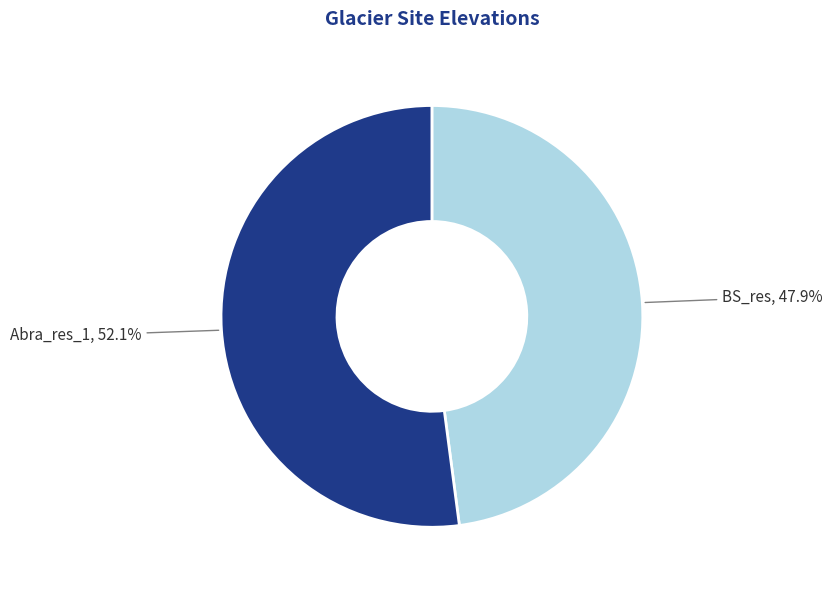

What percentage is the Abra_res_1 slice, to the nearest percent?

52%